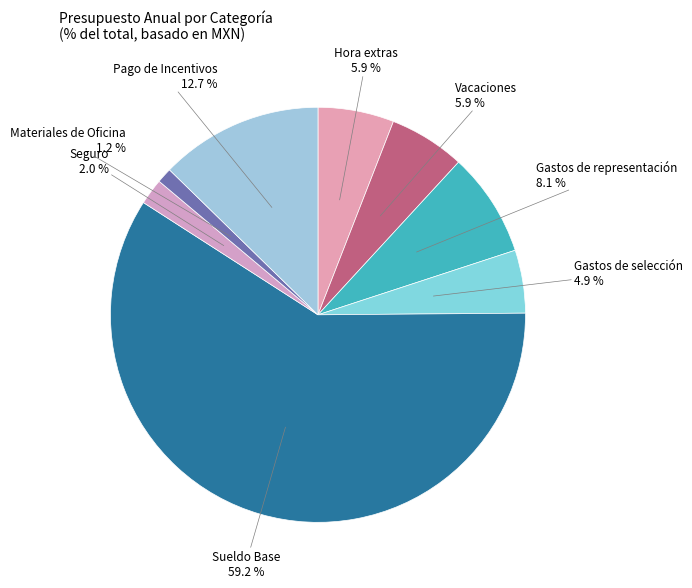

To the nearest percent, what is the average slice percentage?

12%